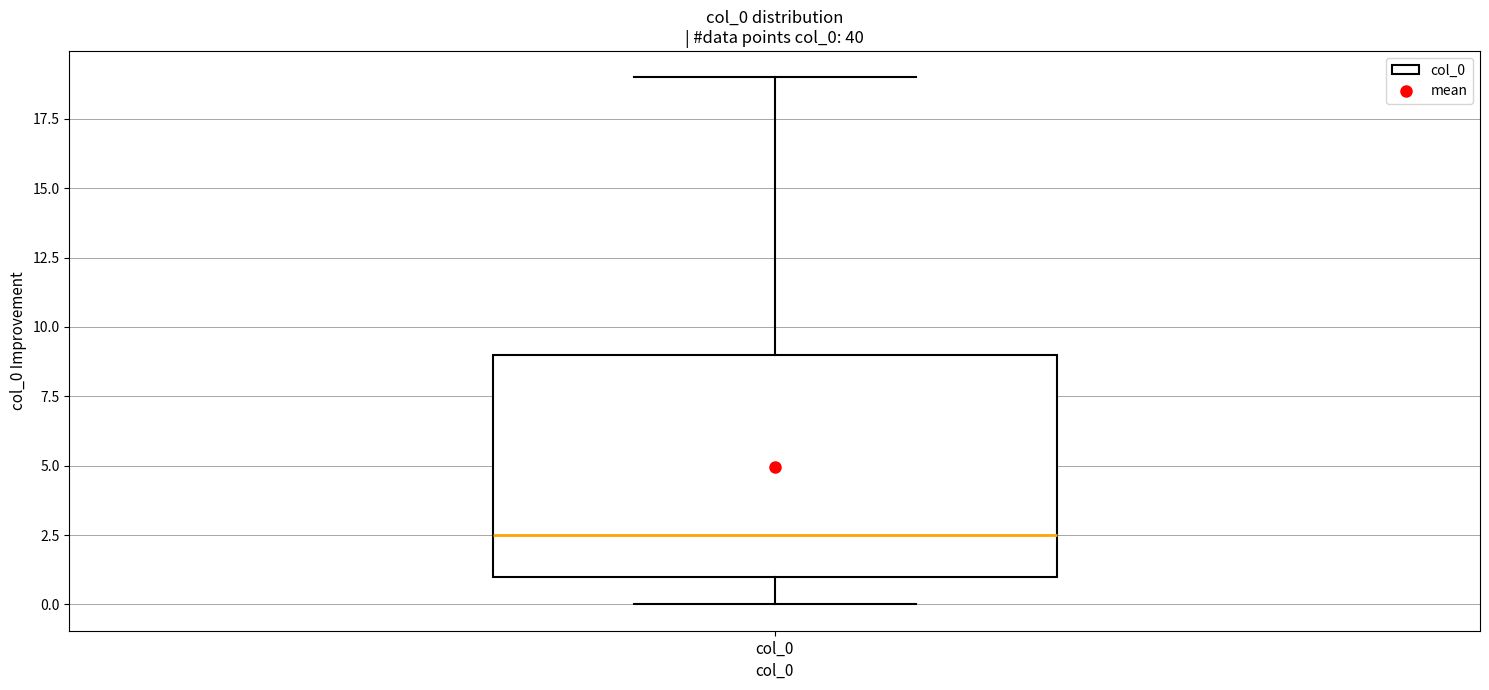

Where does the lower whisker of the box for col_0 end on the y-axis? The values are not printed on the chart, so give them approximately, as read against the axis.

0.0